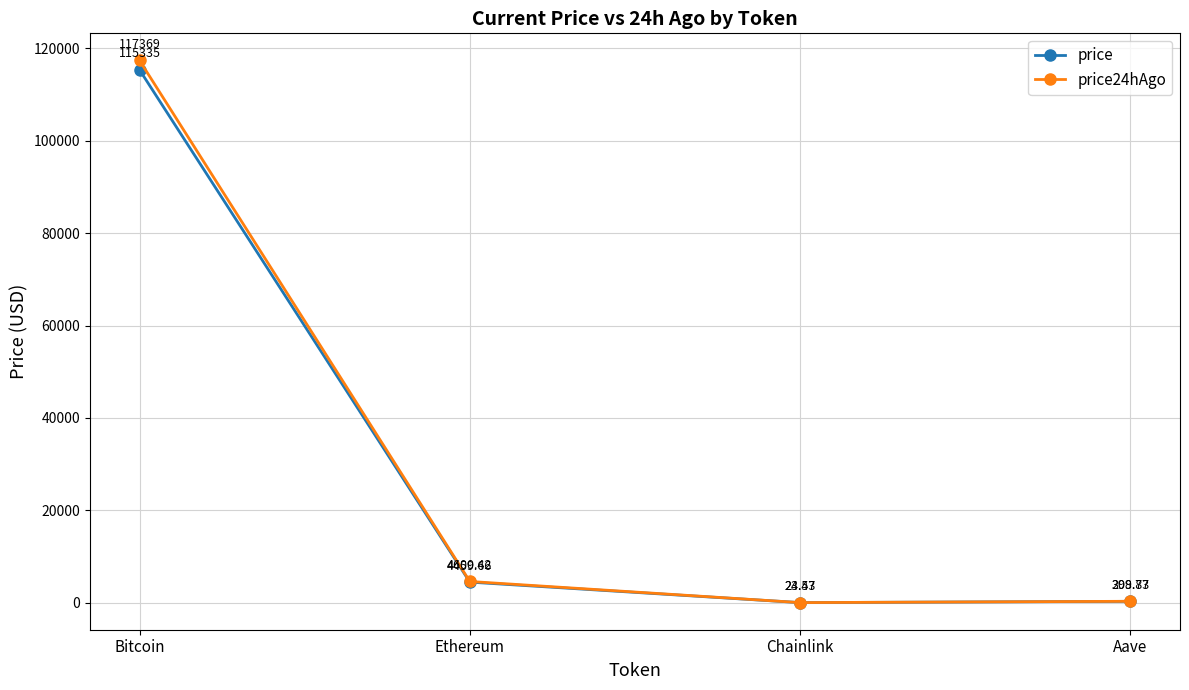

Where is the first local minimum for price?

Chainlink